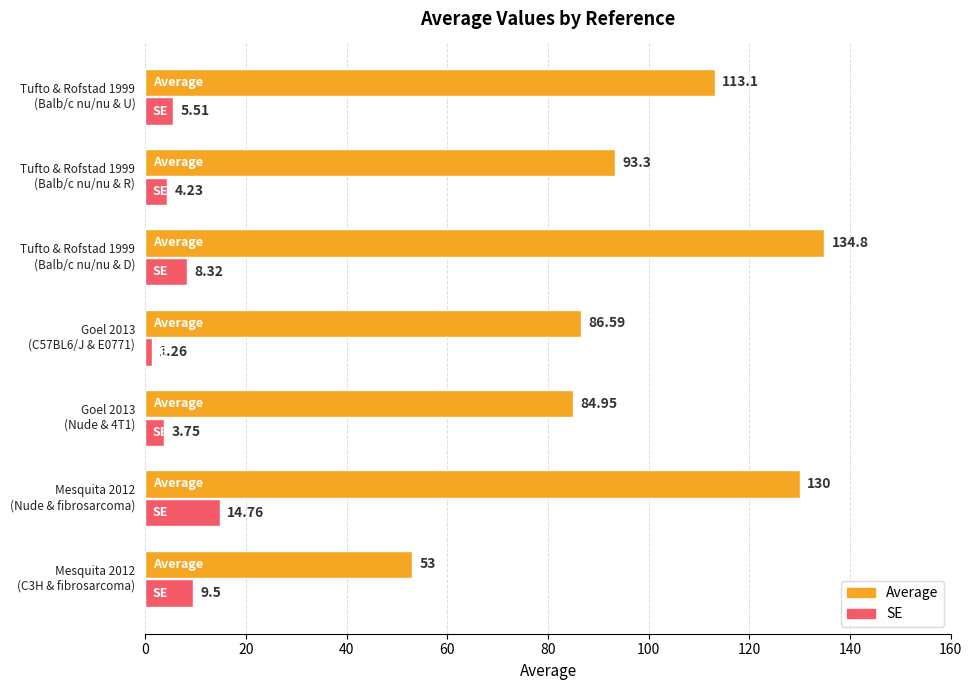

What is the label of the 3rd bar from the right?

Tufto & Rofstad 1999
(Balb/c nu/nu & D)